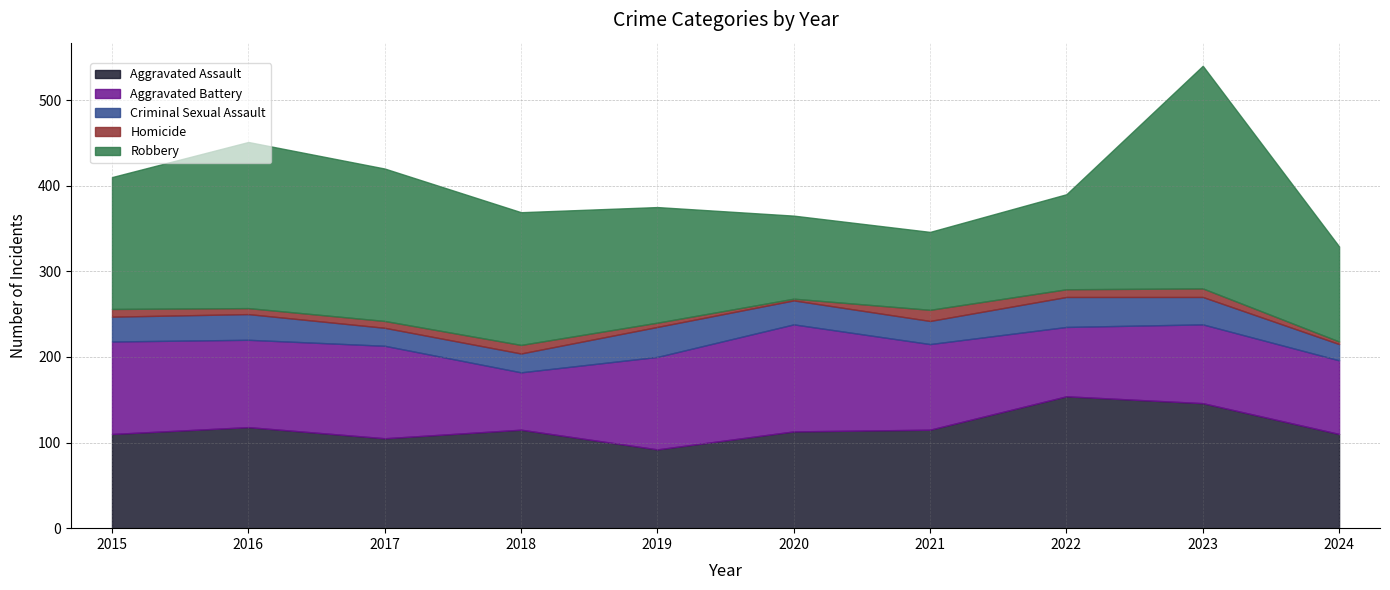

Reading left to right, list all the values displayed in this chart.

Aggravated Assault: 2015=110	2016=118	2017=105	2018=115	2019=92	2020=113	2021=115	2022=154	2023=146	2024=110
Aggravated Battery: 2015=108	2016=102	2017=108	2018=67	2019=108	2020=125	2021=100	2022=81	2023=92	2024=86
Criminal Sexual Assault: 2015=29	2016=30	2017=21	2018=22	2019=35	2020=28	2021=27	2022=35	2023=32	2024=19
Homicide: 2015=9	2016=7	2017=8	2018=10	2019=5	2020=2	2021=13	2022=9	2023=10	2024=3
Robbery: 2015=154	2016=194	2017=178	2018=155	2019=135	2020=97	2021=91	2022=111	2023=260	2024=111